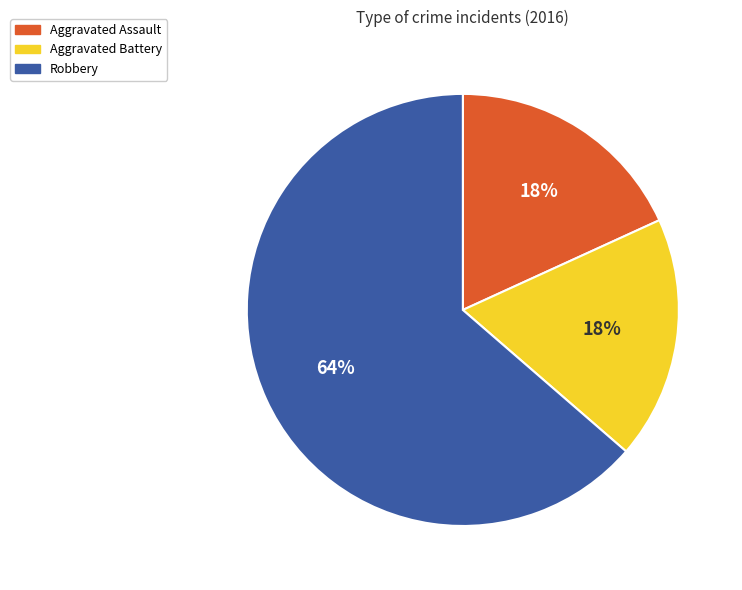

The Robbery slice represents 64% of the pie. True or false?

True